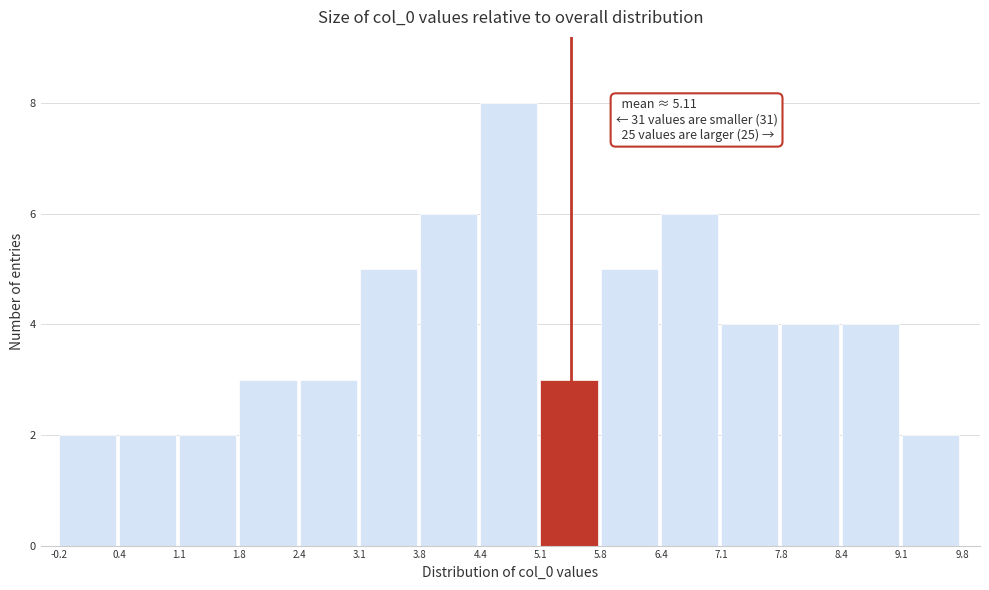

Which range on the x-axis has the tallest bar?

4.4 to 5.1